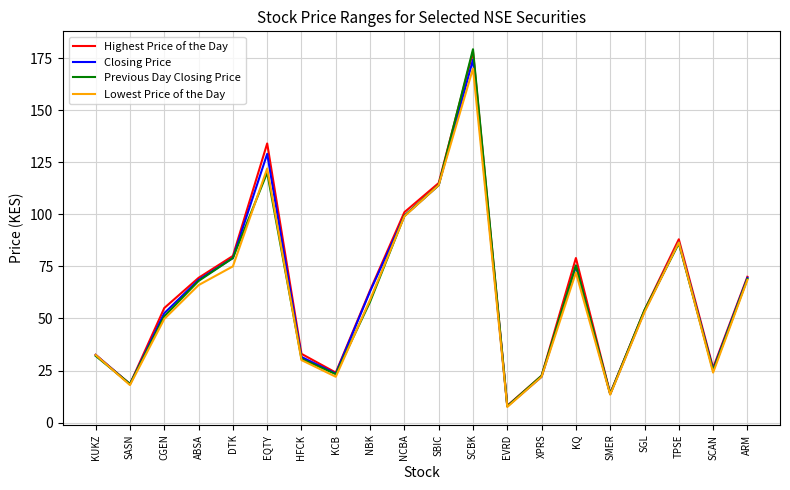

How many lines are shown in the chart?

4